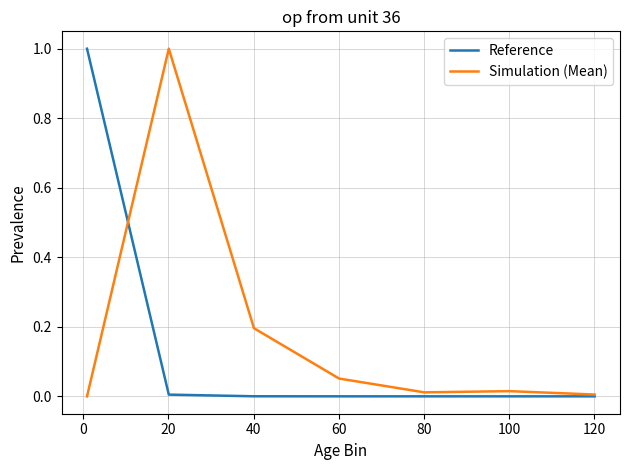

What is the highest value of the Reference series?

1.0